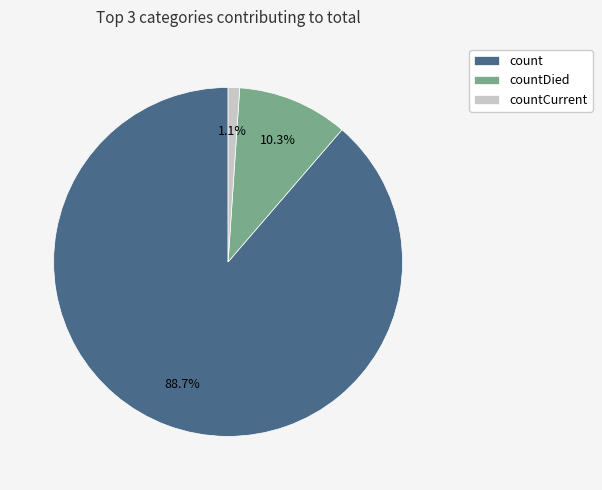

Is the sum of count and countDied greater than half?

Yes